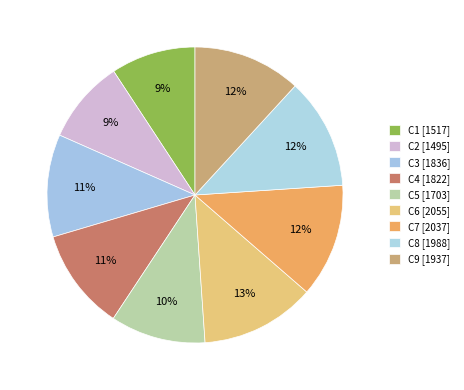

Between C6 and C9, which is larger?

C6